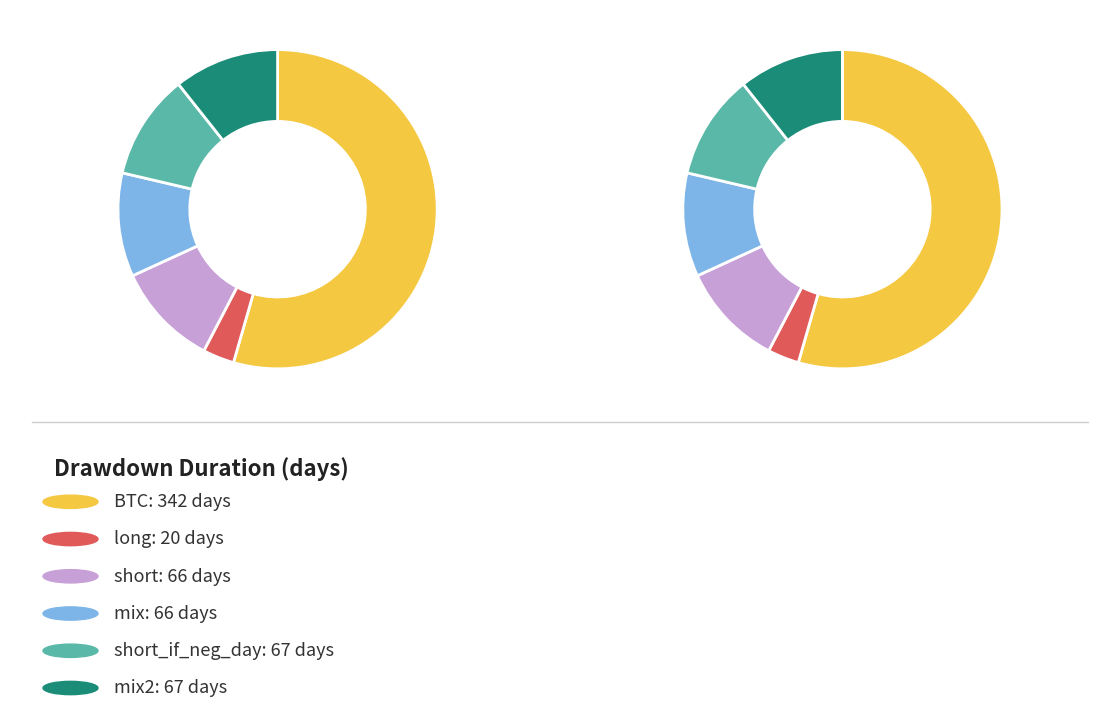

Which slice is the smallest?

long